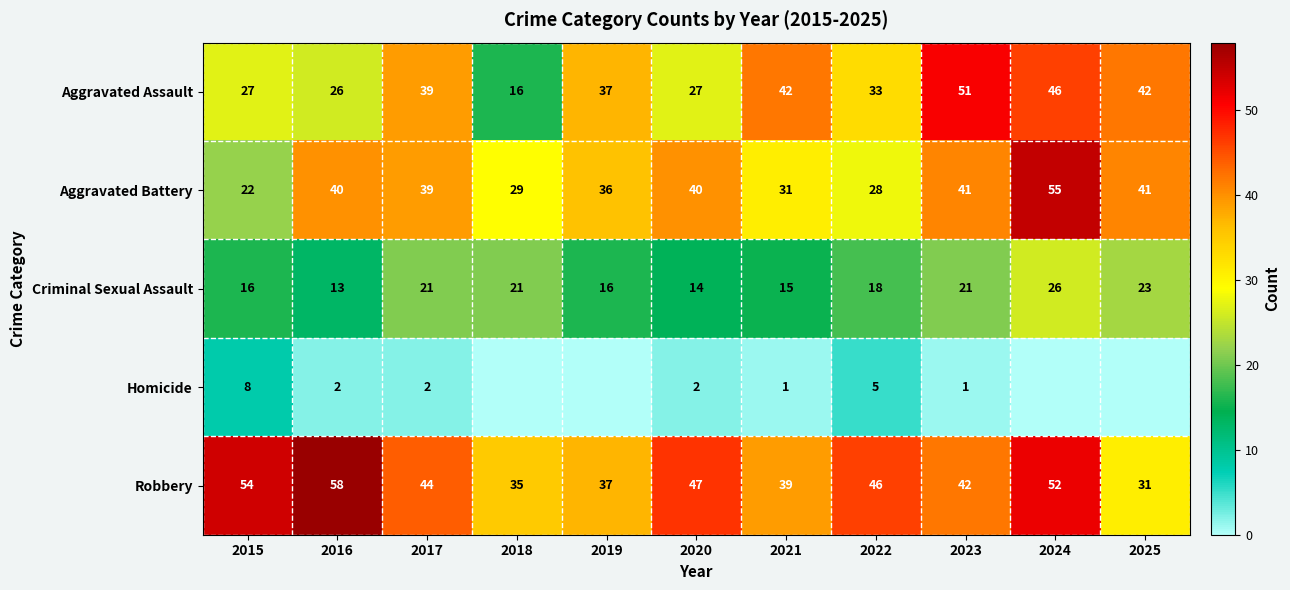

Rank the series at 2020 from lowest to highest value.

Homicide, Criminal Sexual Assault, Aggravated Assault, Aggravated Battery, Robbery